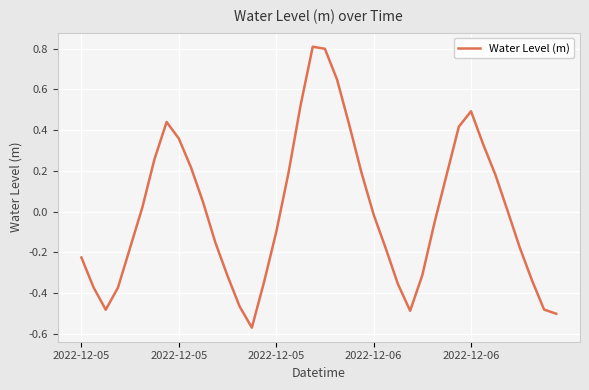

What is the maximum value shown in the chart?

0.8